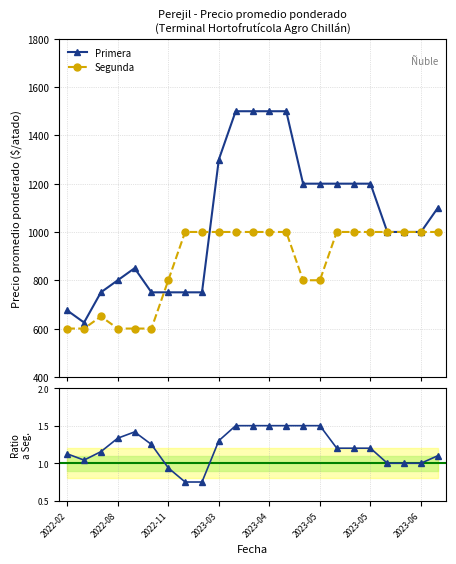

True or false: Primera/Segunda and Primera intersect in this chart.

False